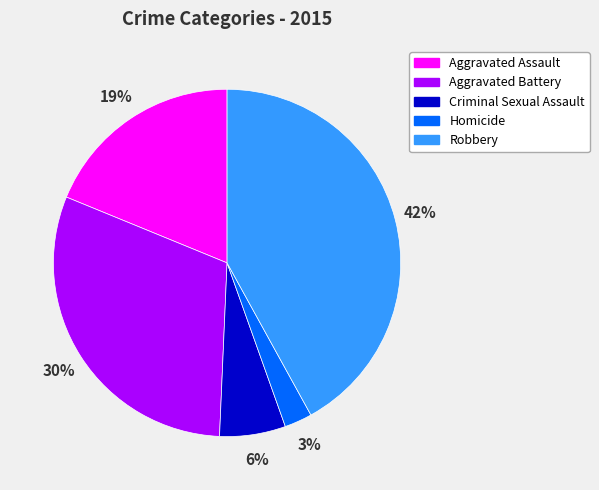

Does any single category account for the majority?

No